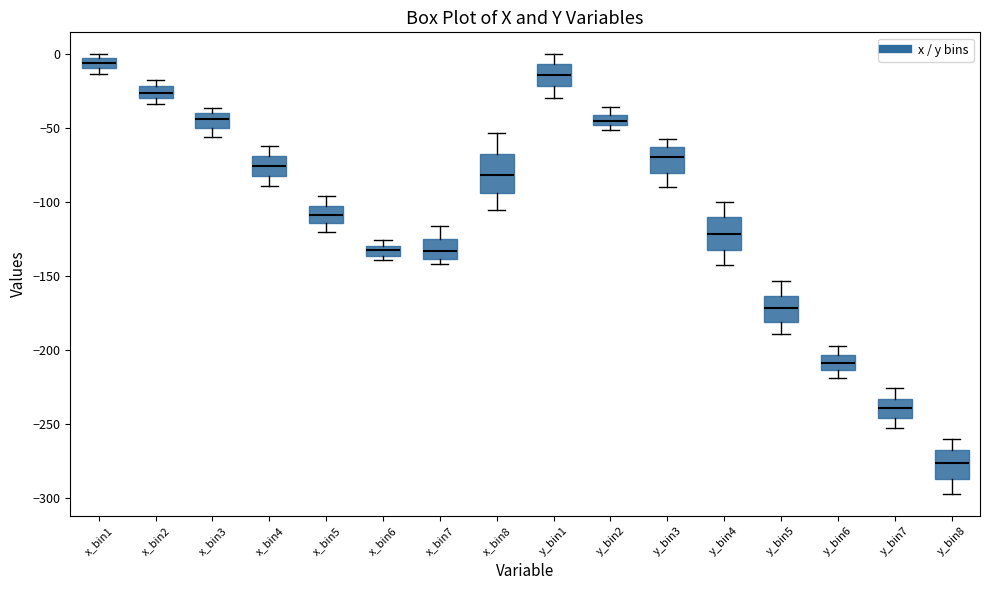

Where does the upper whisker of the box for y_bin2 end on the y-axis? The values are not printed on the chart, so give them approximately, as read against the axis.

-35